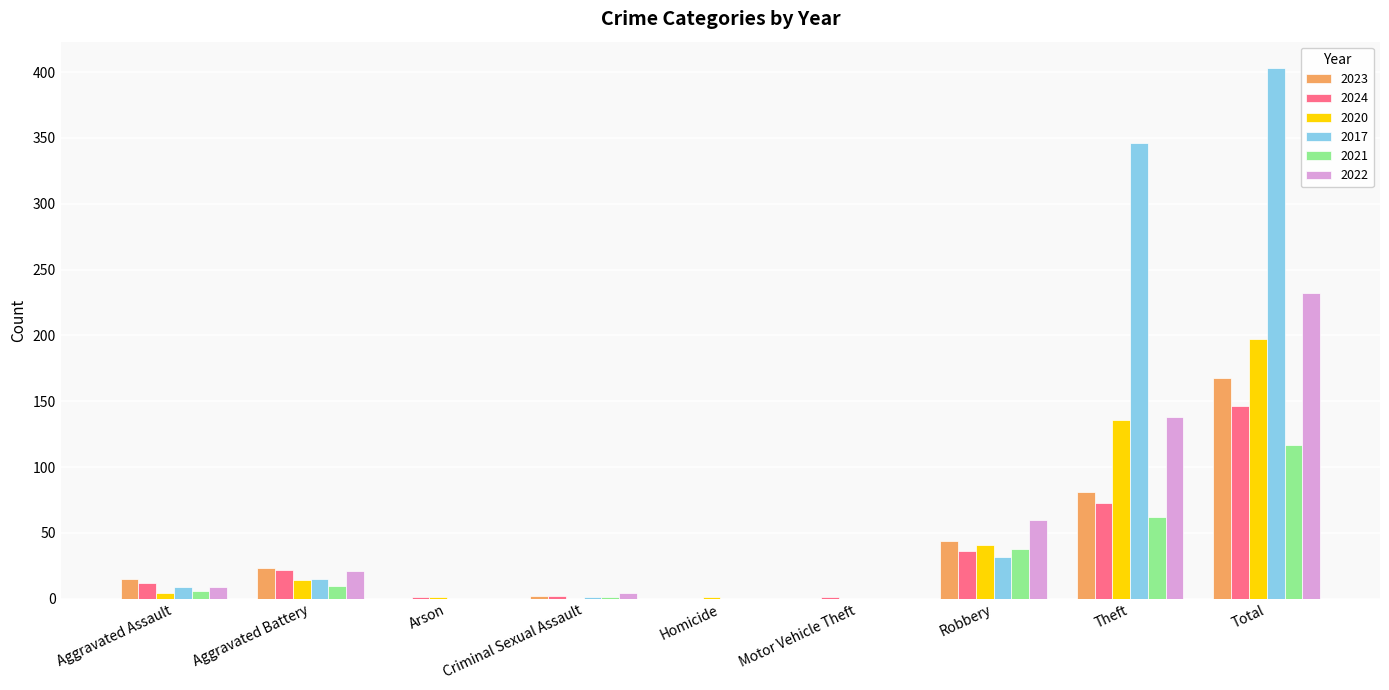

What are all the series names shown in the legend?

2023, 2024, 2020, 2017, 2021, 2022